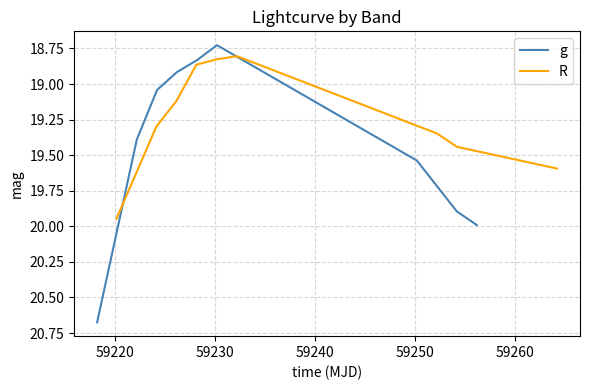

Rank the series by their maximum value, from highest to lowest.

g, R